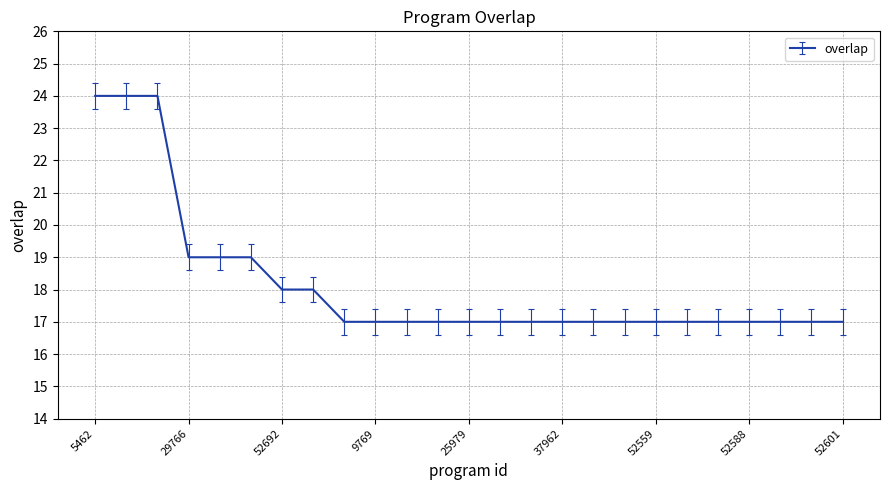

What is the difference between the maximum and minimum values?

7